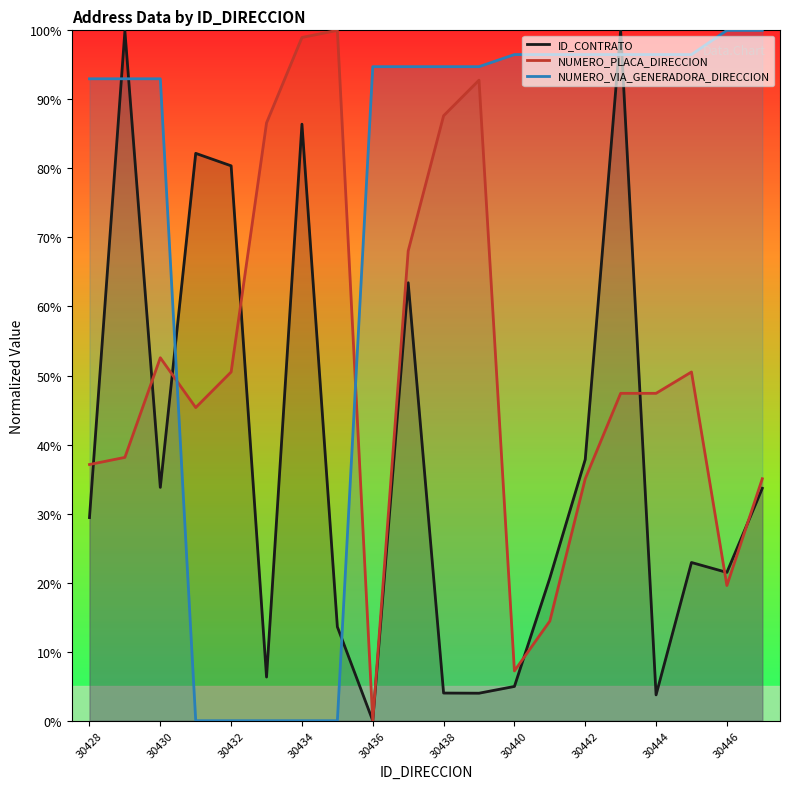

Where is NUMERO_VIA_GENERADORA_DIRECCION nearest to the value 50?

30428